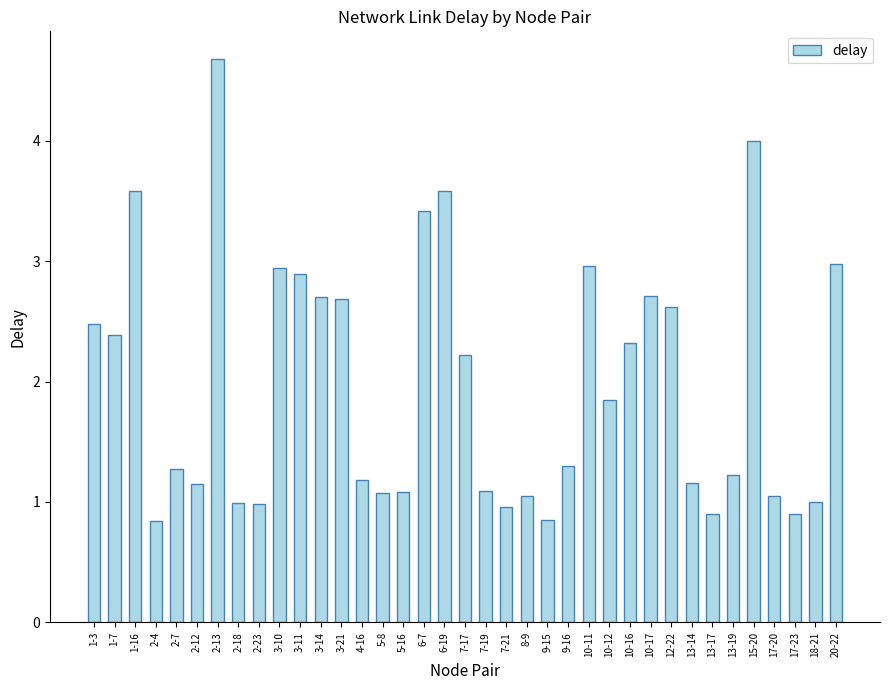

Which category has the highest value across all series?

2-13